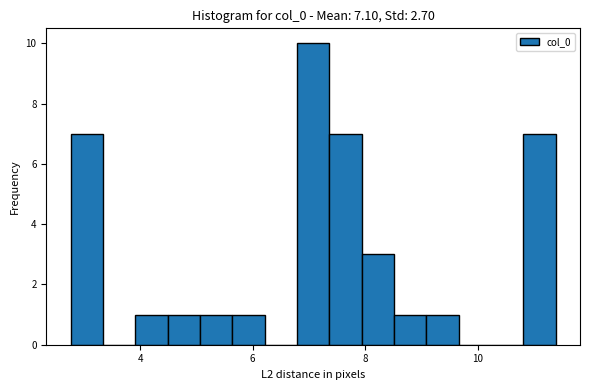

Read against the x-axis, roughly where is the centre of the tallest bar?

7.0